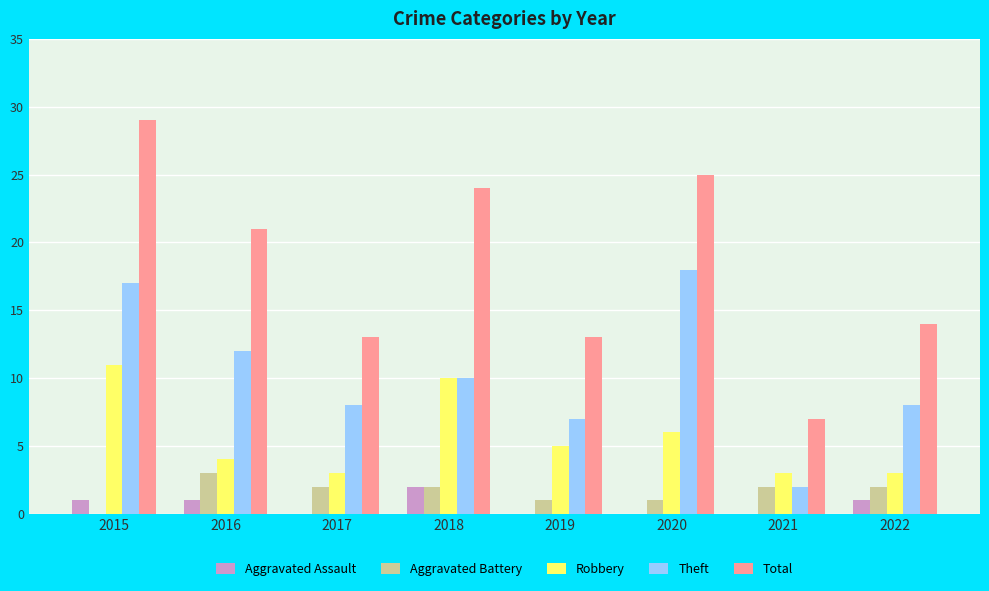

The Aggravated Battery series shows -2 at 2015. True or false?

False